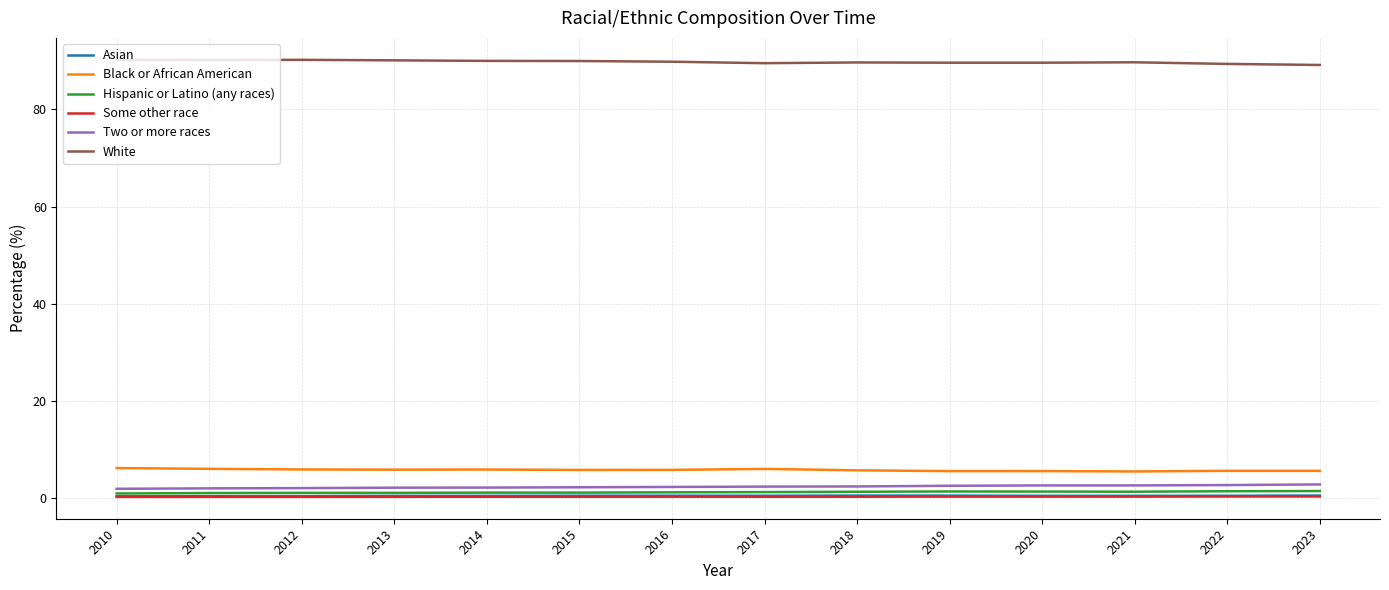

In Hispanic or Latino (any races), how many points are higher than both neighbors (excluding endpoints)?

1